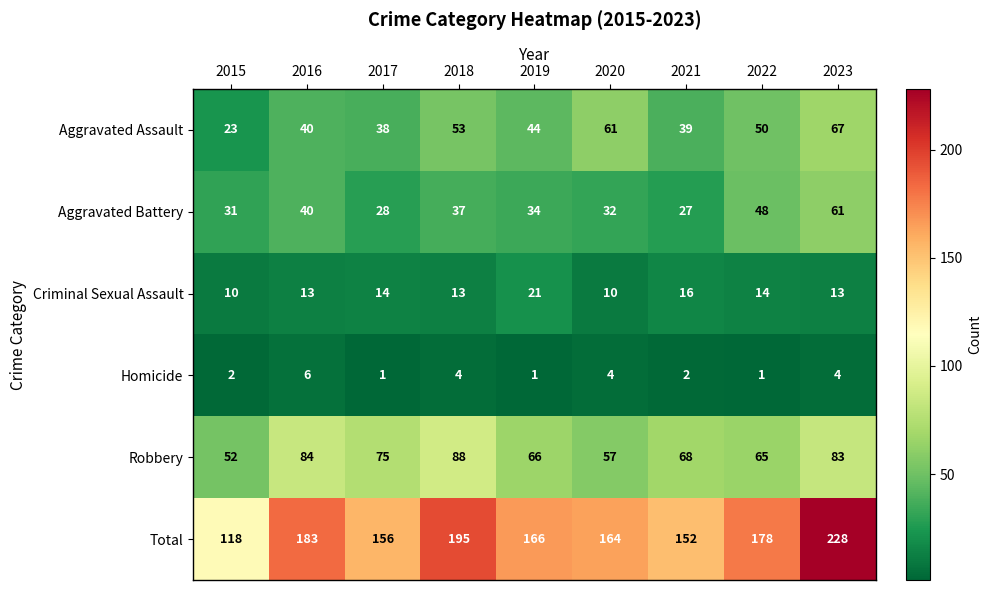

The Total series shows 241 at 2016. True or false?

False